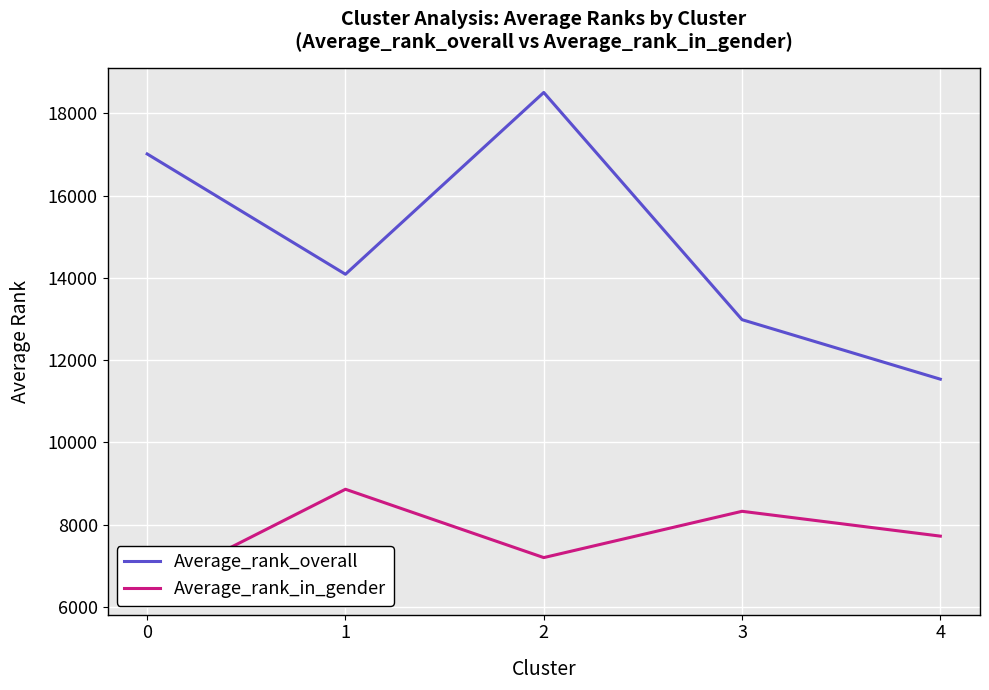

Is it true that Average_rank_overall equals 17014 at 0?

True